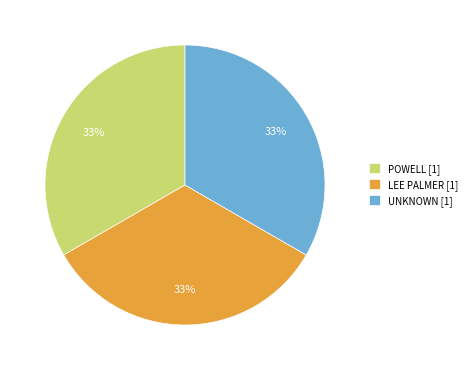

Does POWELL [1] represent more than half of the total?

No